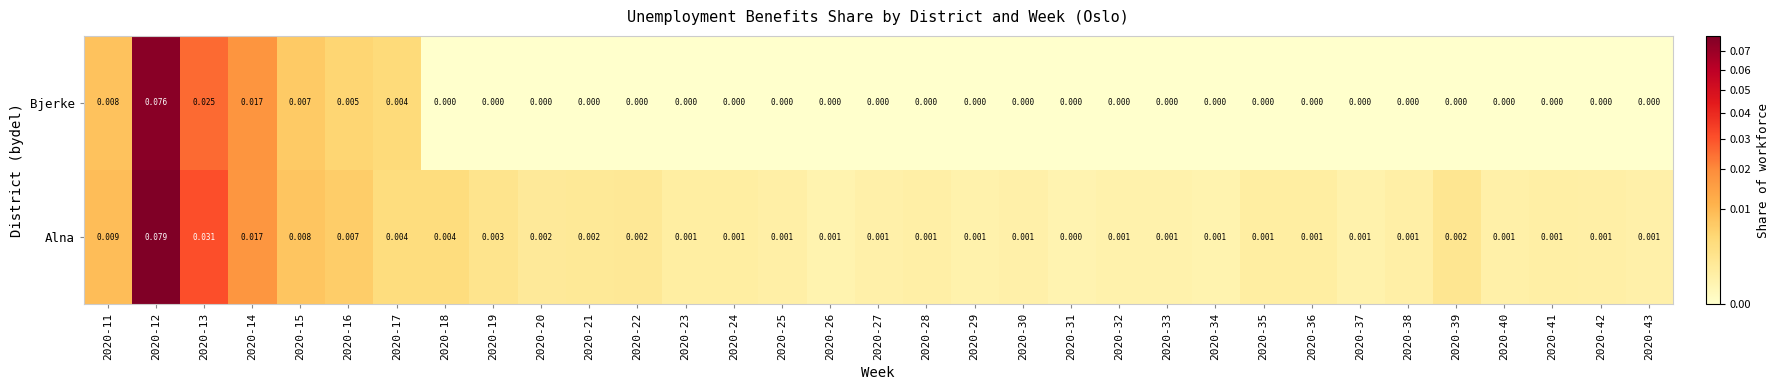

Rank the series by their average value, from lowest to highest.

Bjerke, Alna